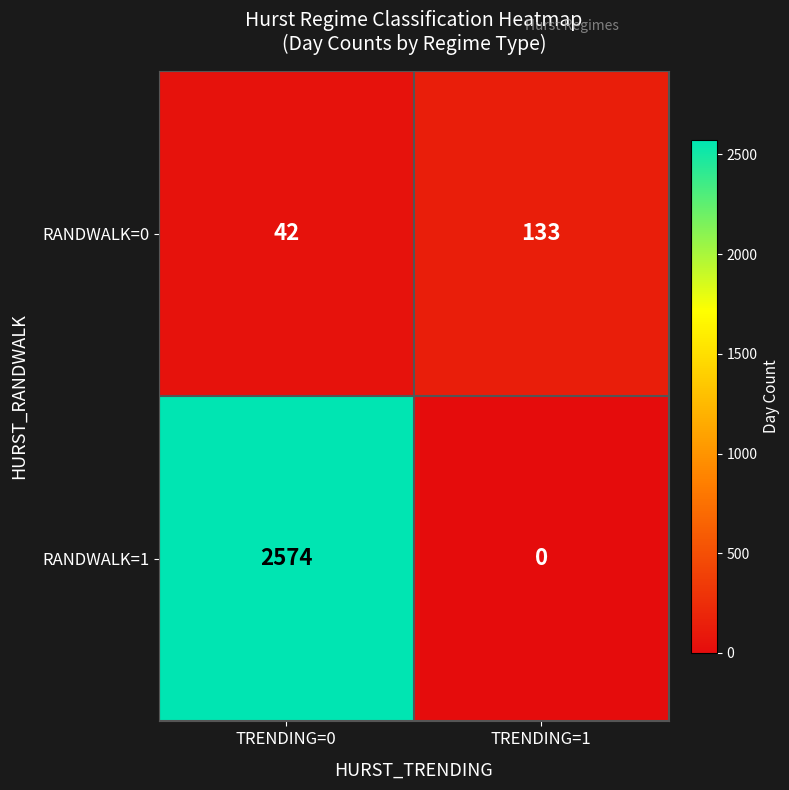

What is the spread (max minus min) of values at TRENDING=0?

2532